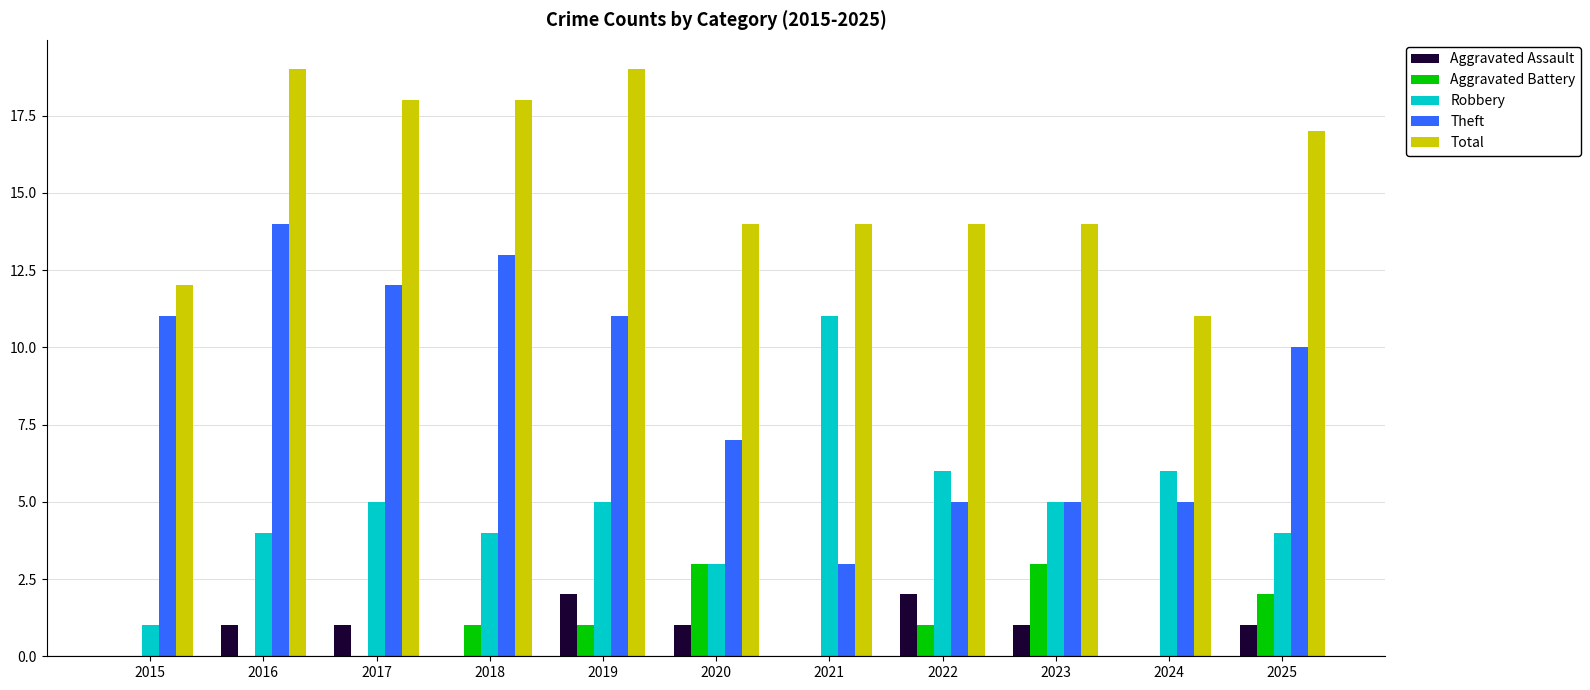

How many categories are shown in the chart?

11